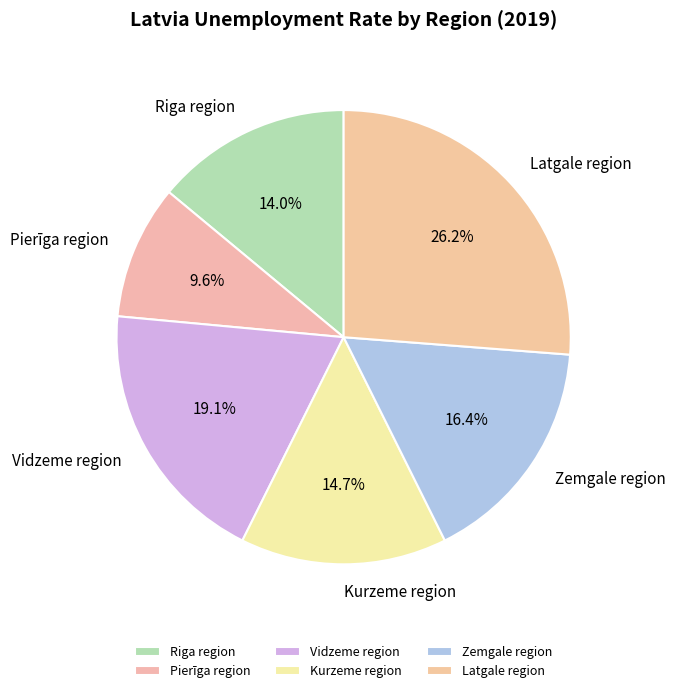

Count the number of slices in the pie.

6